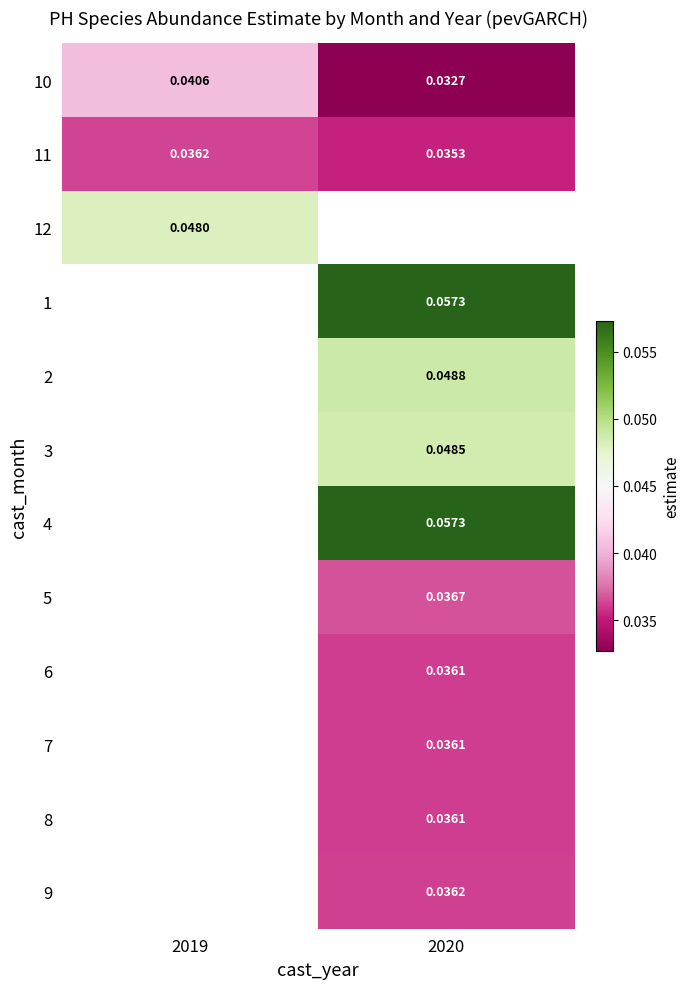

Is it true that 8 equals 0.1 at 2020?

False